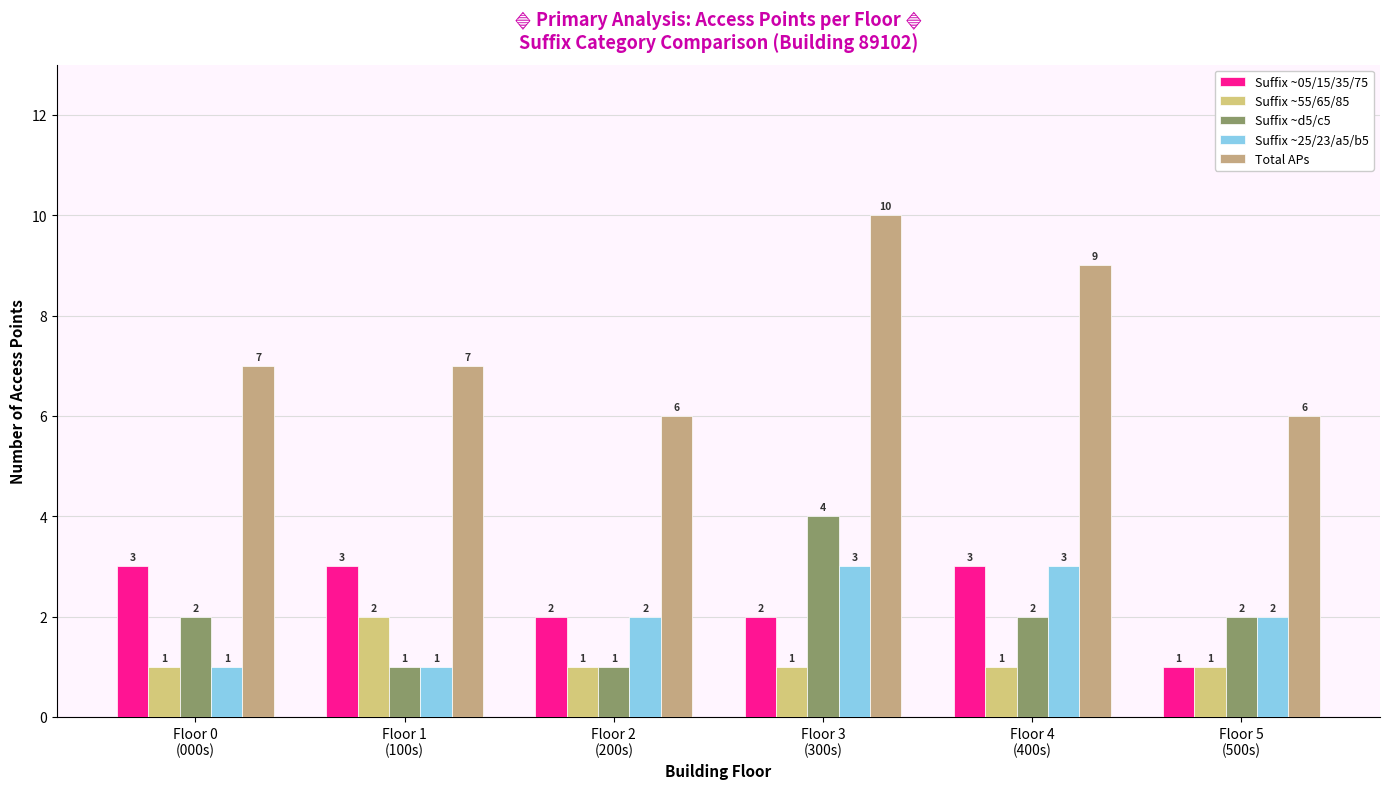

How many values in the Suffix ~25/23/a5/b5 series are below 2?

2